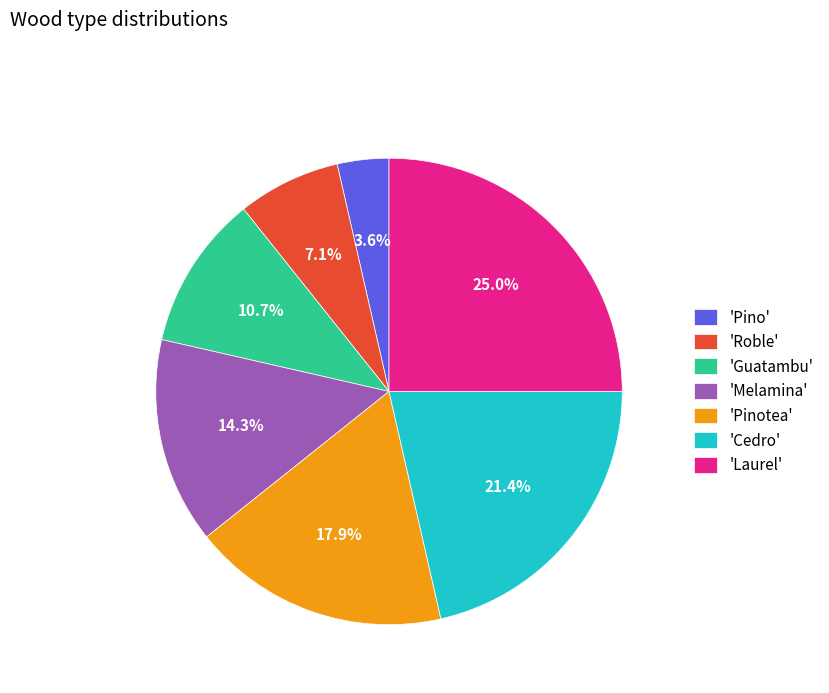

Is there any slice that represents more than half of the pie?

No